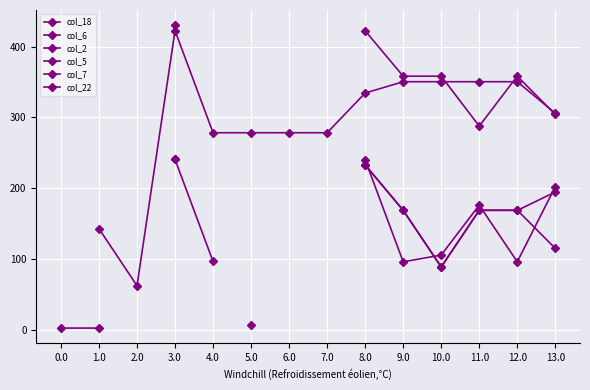

What is the difference between the col_18 values at 5.0 and 13.0?

27.5